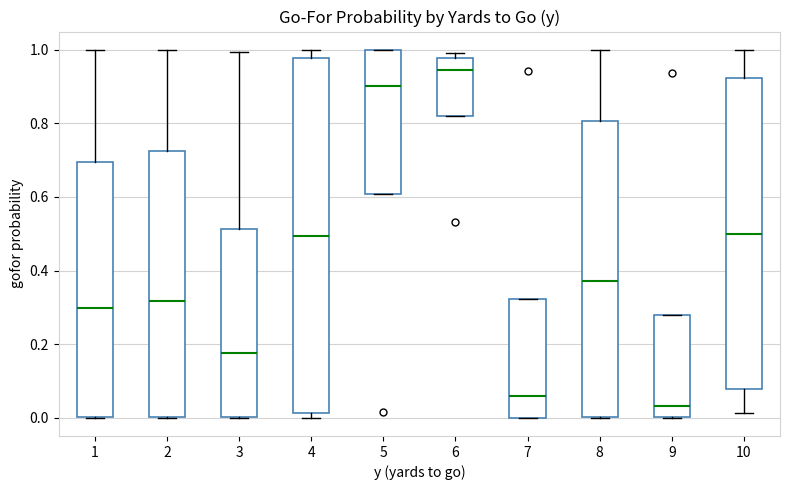

Comparing the boxes themselves (not the whiskers), which one is the tallest?

4